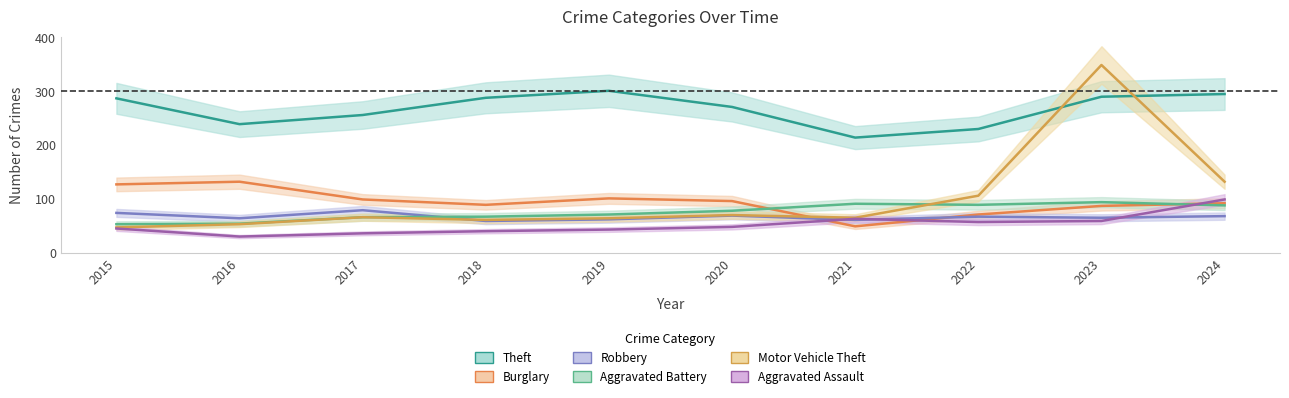

How many times do Robbery and Burglary cross each other?

2